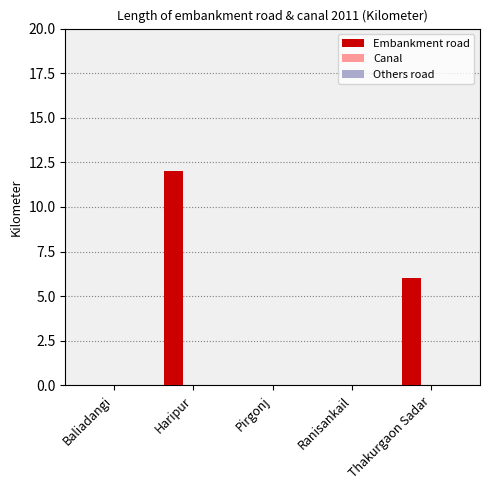

What is the change in value from Haripur to Thakurgaon Sadar?

-6